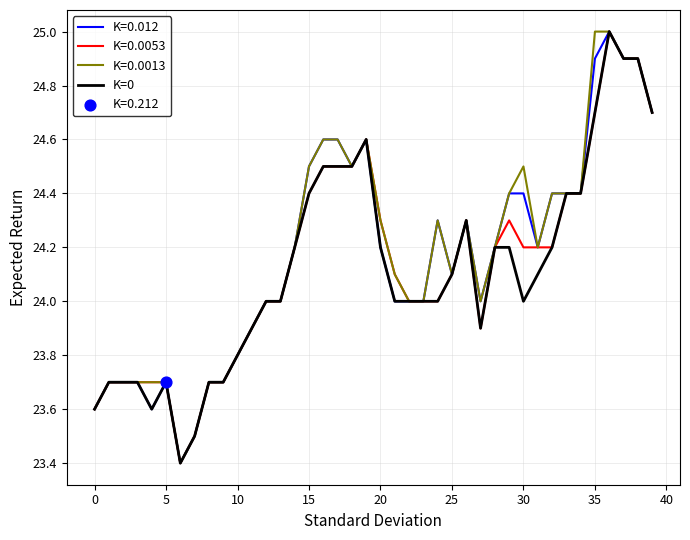

What is the lowest value of the K=0.0053 series?

23.4